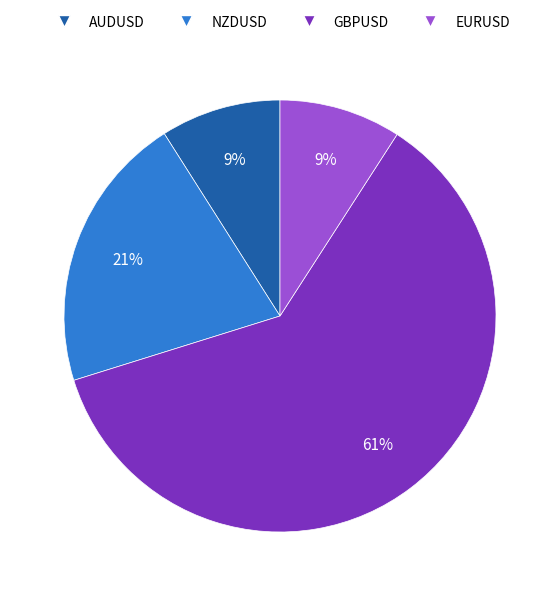

Which category has the biggest portion of the pie?

GBPUSD